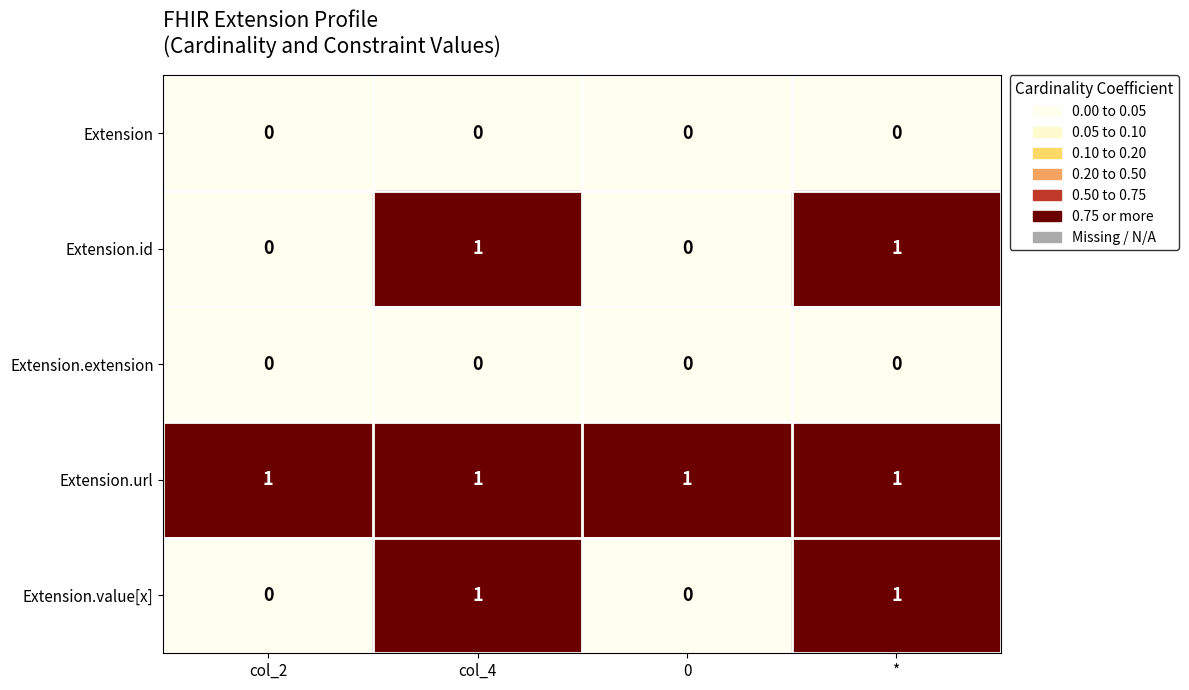

What is the total value across all series at 0?

1